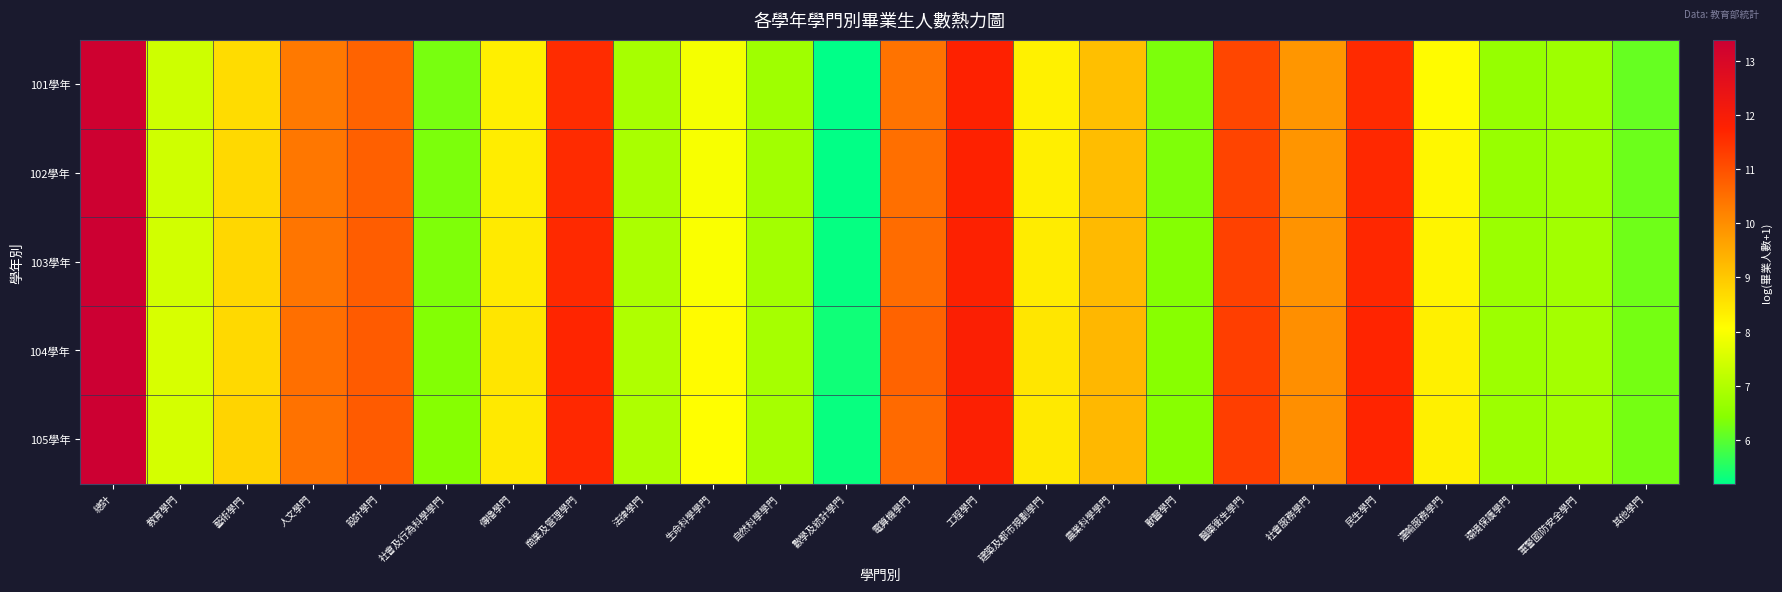

At how many categories does at least one series exceed 9?

10